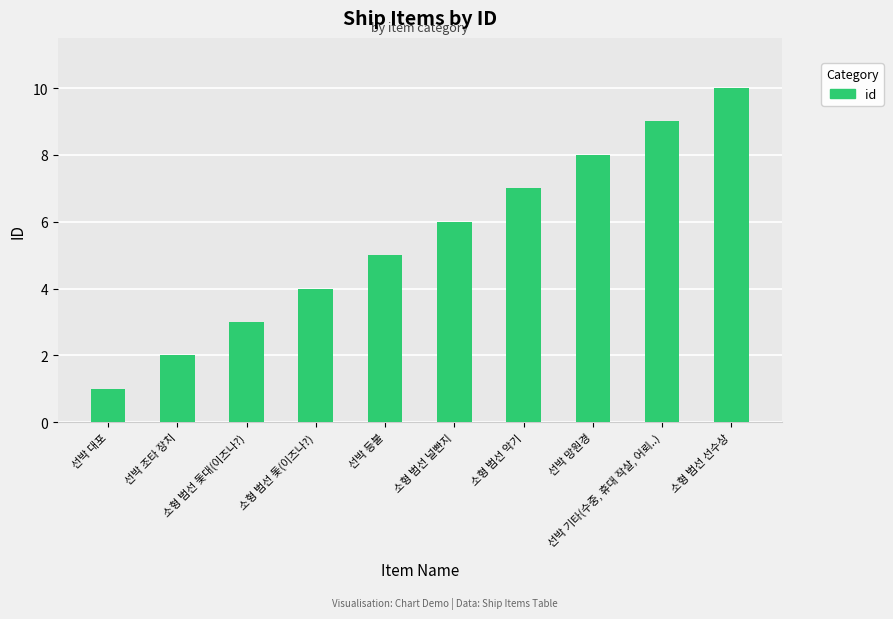

List the labels in order of value, smallest first.

선박 대포, 선박 조타 장치, 소형 범선 돛대(이즈나?), 소형 범선 돛(이즈나?), 선박 등불, 소형 범선 널빤지, 소형 범선 악기, 선박 망원경, 선박 기타(수중, 휴대 작살, 어뢰..), 소형 범선 선수상